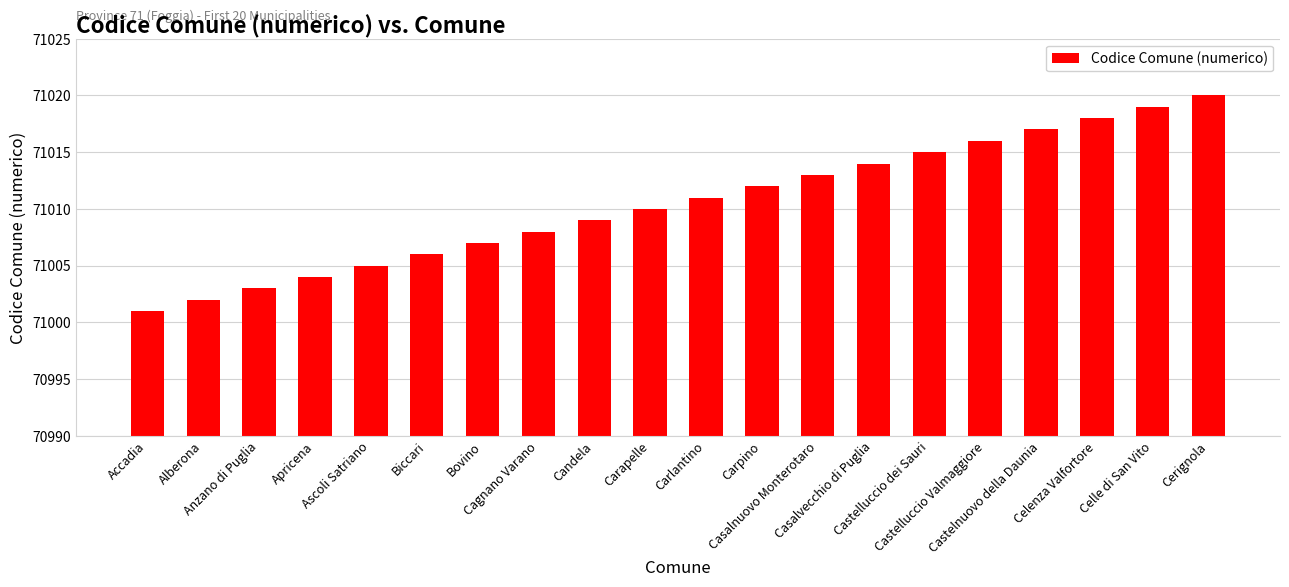

Reading left to right, transcribe all the data shown in this chart.

71001	71002	71003	71004	71005	71006	71007	71008	71009	71010	71011	71012	71013	71014	71015	71016	71017	71018	71019	71020